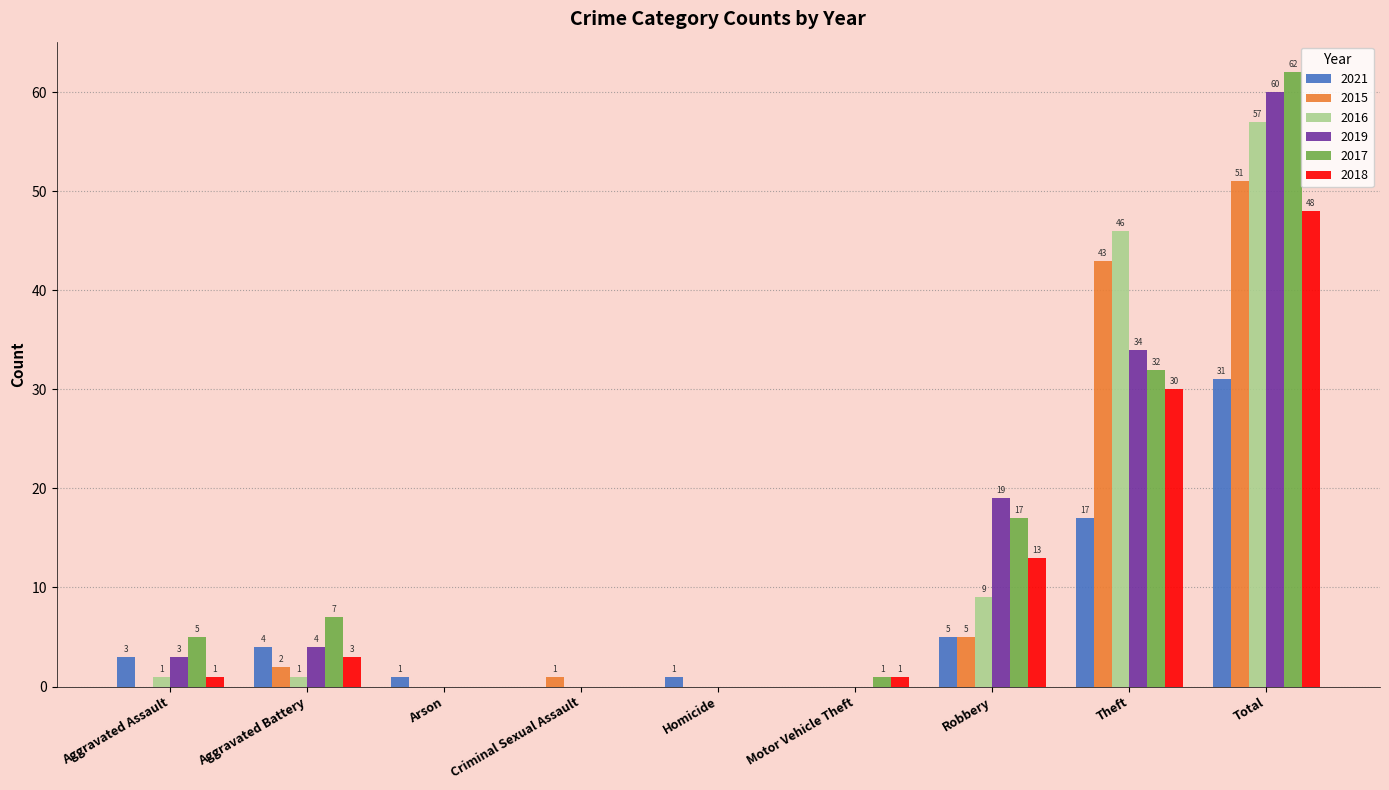

The 2016 series shows 0 at Criminal Sexual Assault. True or false?

True